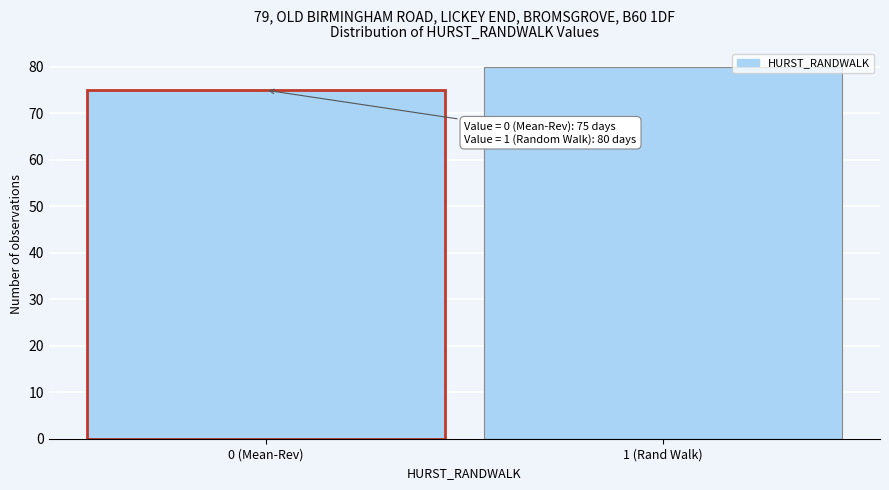

Reading left to right, what are all the values shown in this chart?

75	80